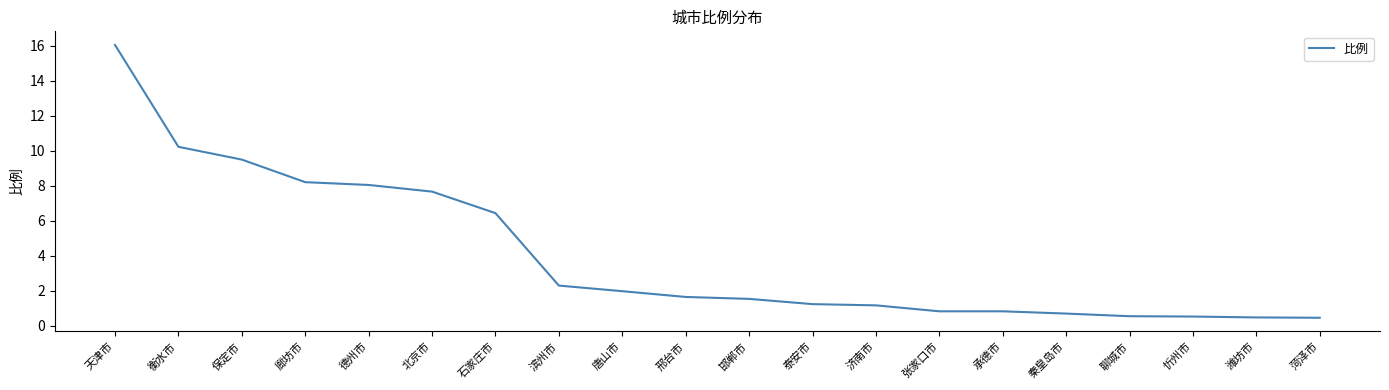

What value does the data have at 唐山市?

2.0